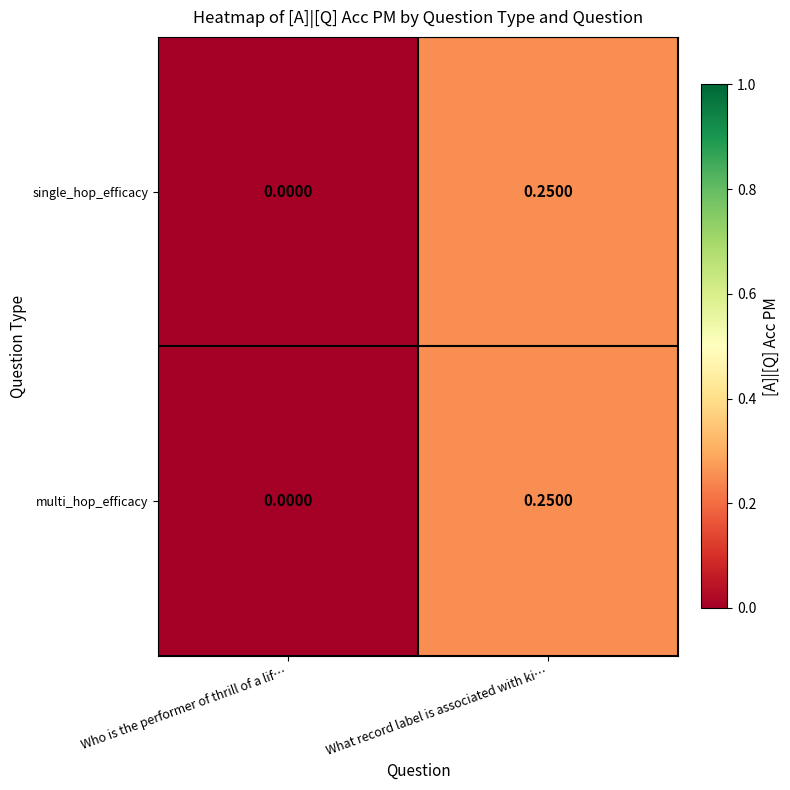

Where is multi_hop_efficacy nearest to the value 0?

Who is the performer of thrill of a lif…